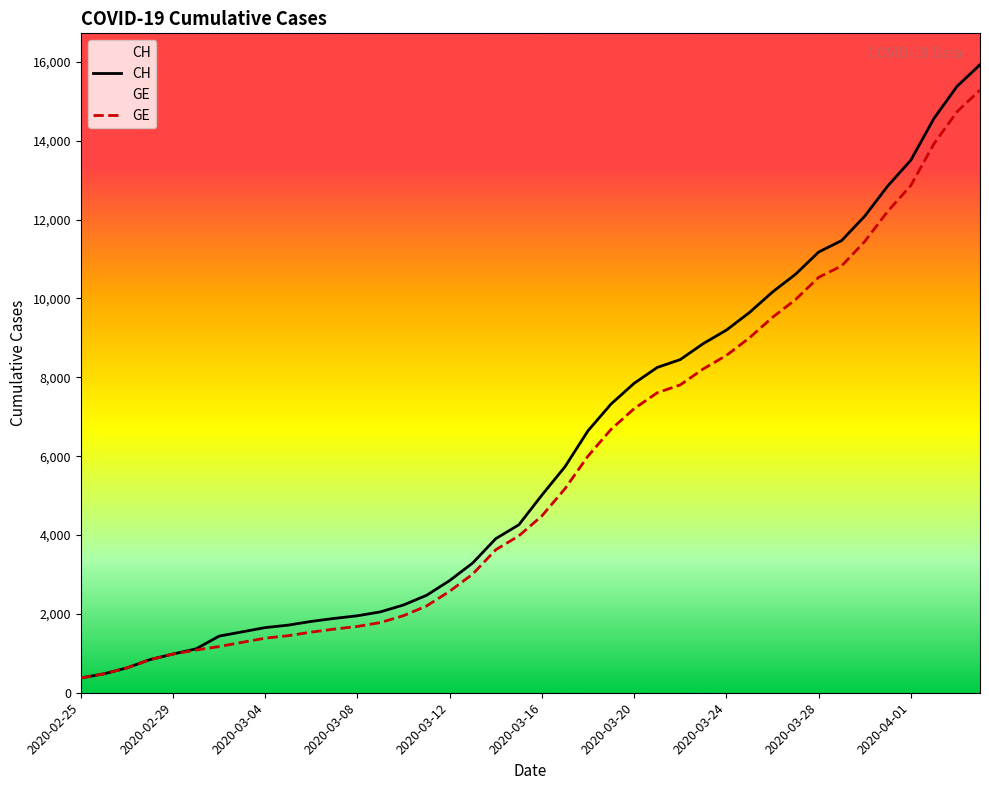

Is it true that GE equals 1203 at 15?

False